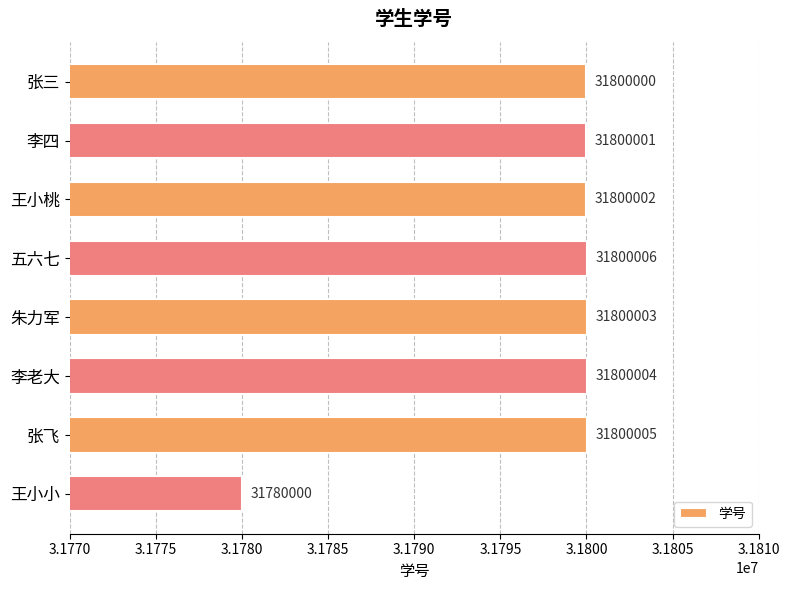

Reading top to bottom, transcribe all the data shown in this chart.

31800000	31800001	31800002	31800006	31800003	31800004	31800005	31780000